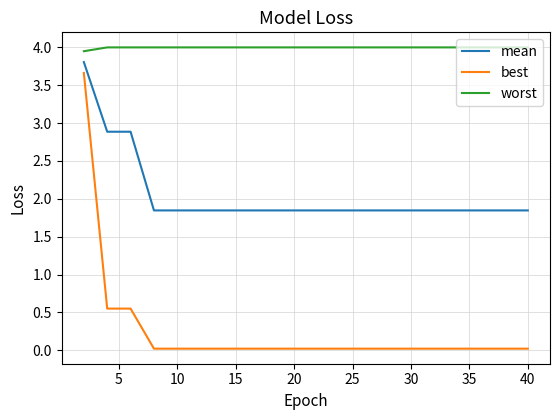

List the series in order of their peak value, lowest first.

best, mean, worst